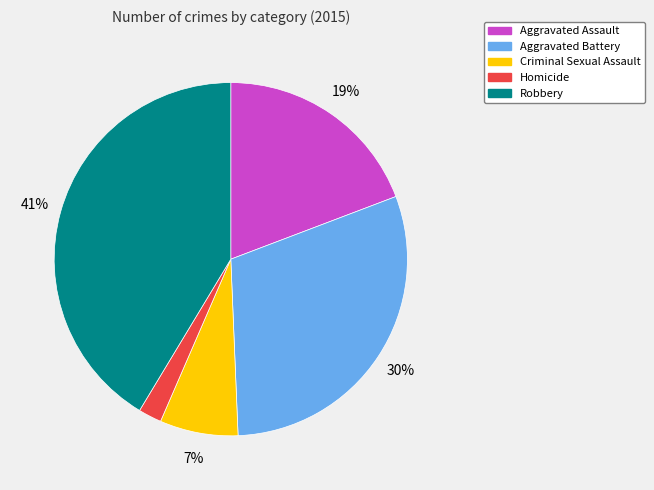

What is the smallest slice in the pie chart?

Homicide